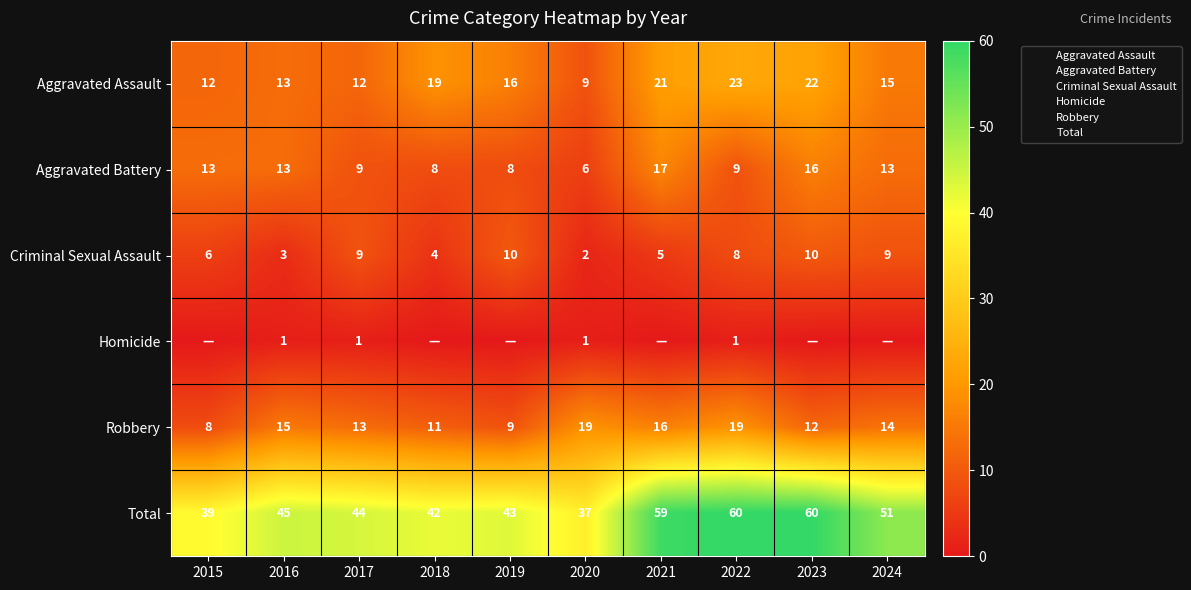

List the labels in order of Robbery value, largest first.

2020, 2022, 2021, 2016, 2024, 2017, 2023, 2018, 2019, 2015